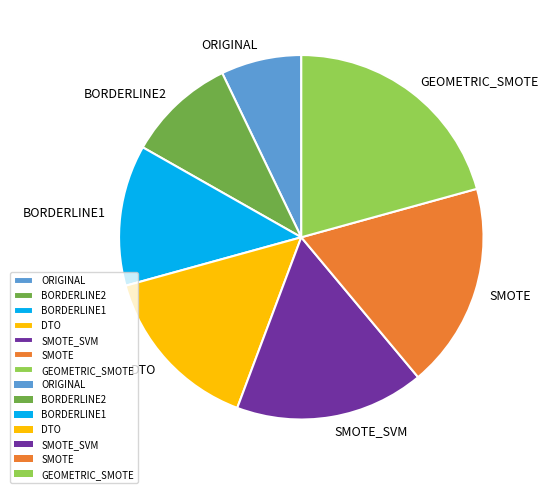

Is it true that SMOTE is 18% of the pie?

True